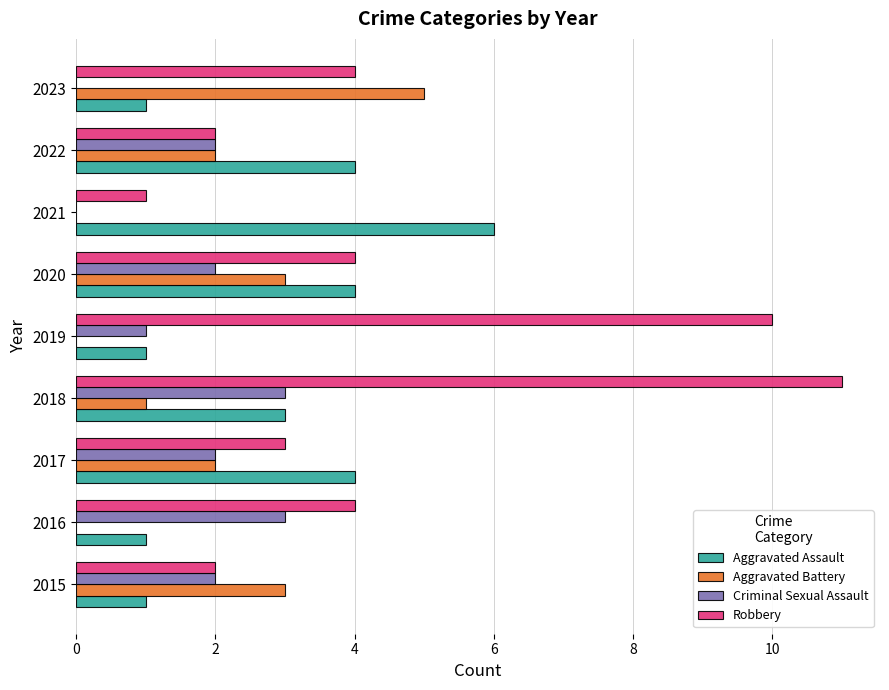

What is the sum of the Robbery values at 2021 and 2015?

3